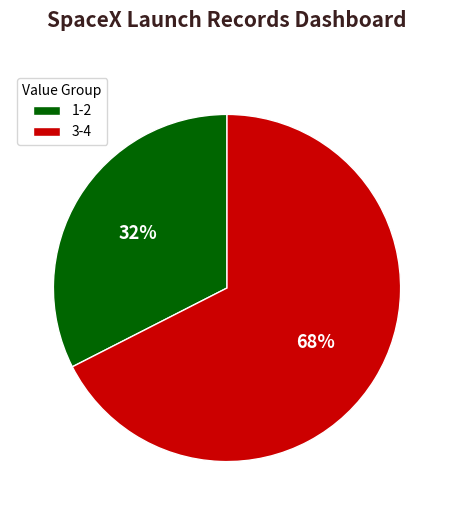

To the nearest percent, what is the combined percentage of 1-2 and 3-4?

100%